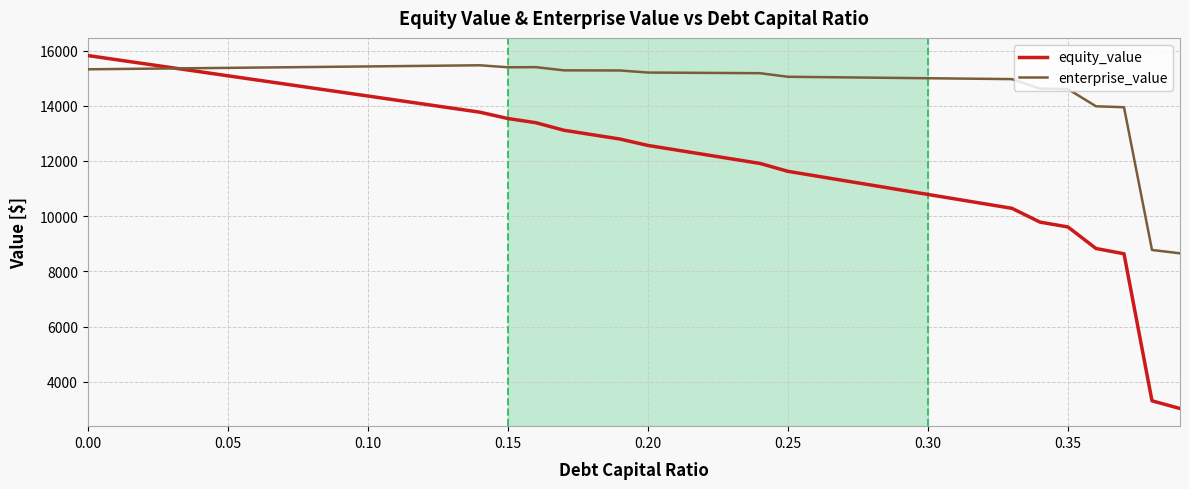

Which series has the widest spread of values?

equity_value